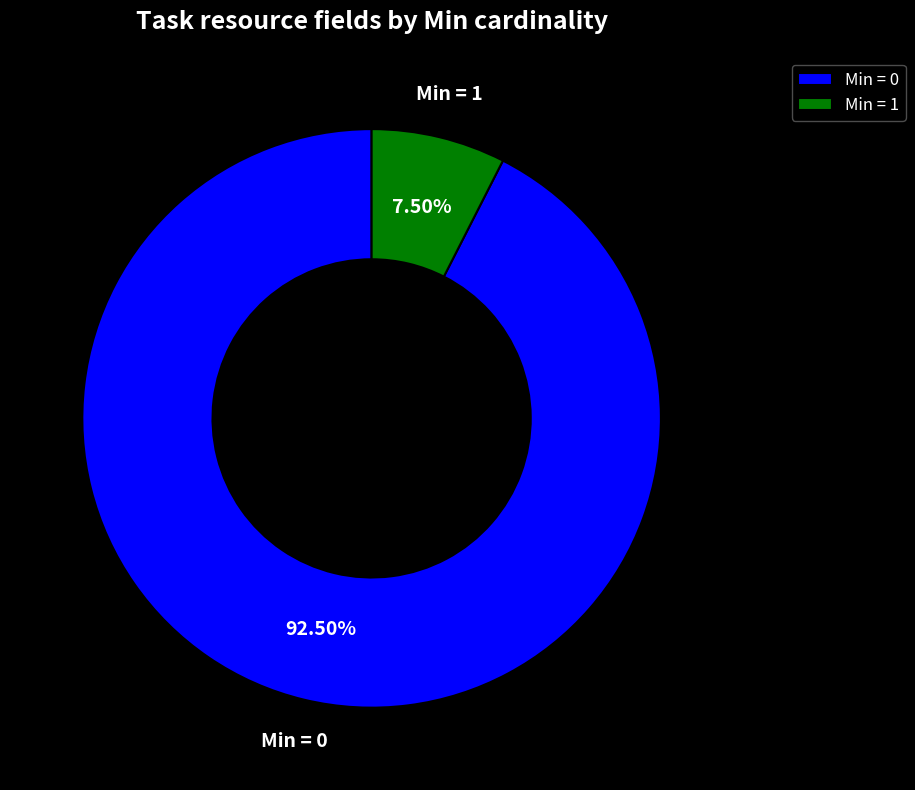

Rank the categories by value from lowest to highest.

Min = 1, Min = 0